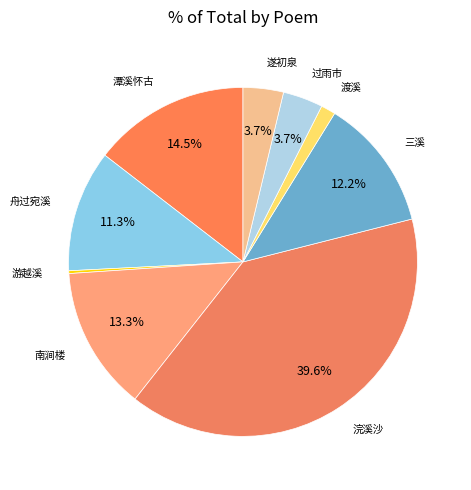

Which category has the biggest portion of the pie?

浣溪沙